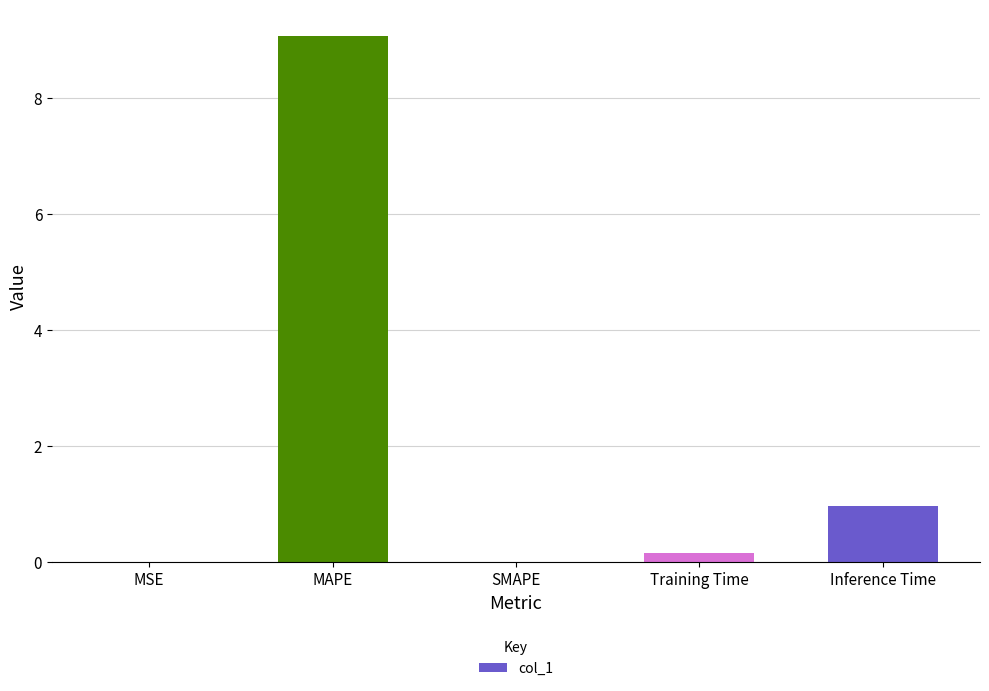

Count the number of categories in the chart.

5